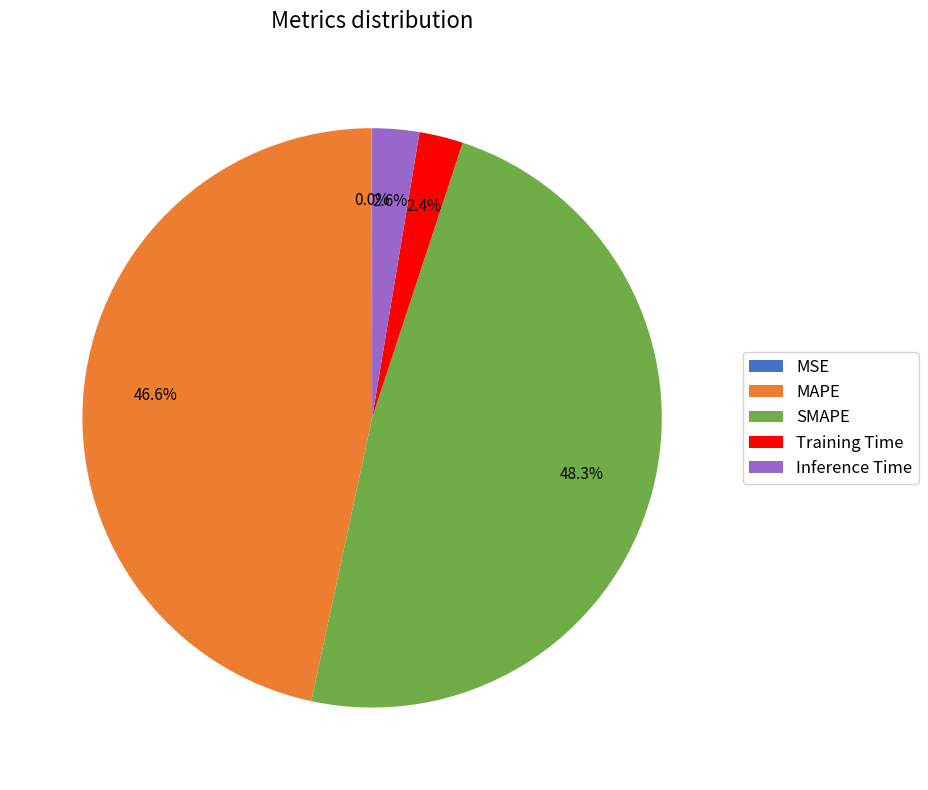

To the nearest percent, what portion does SMAPE represent?

48%